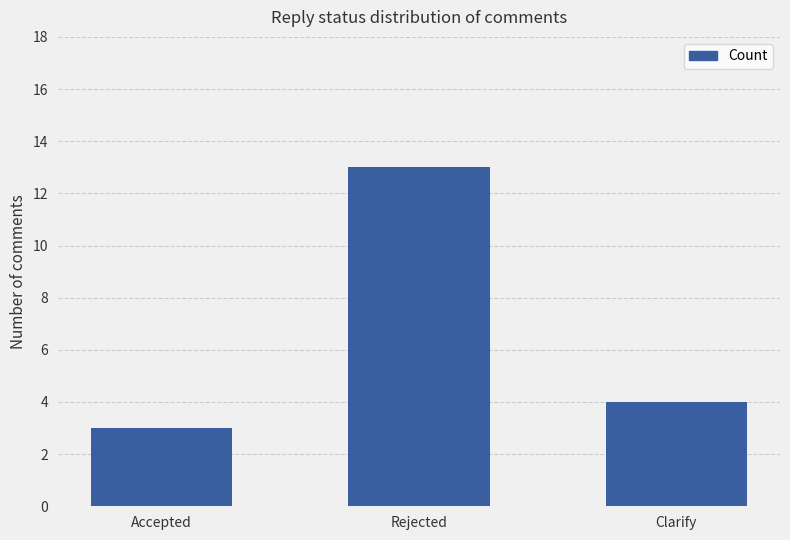

Rank the categories by value from highest to lowest.

Rejected, Clarify, Accepted